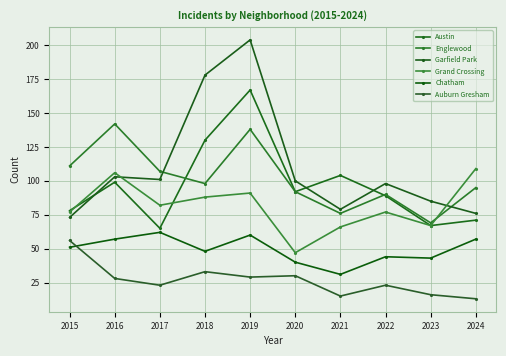

What is the difference between the second highest and minimum values in the Grand Crossing series?

59